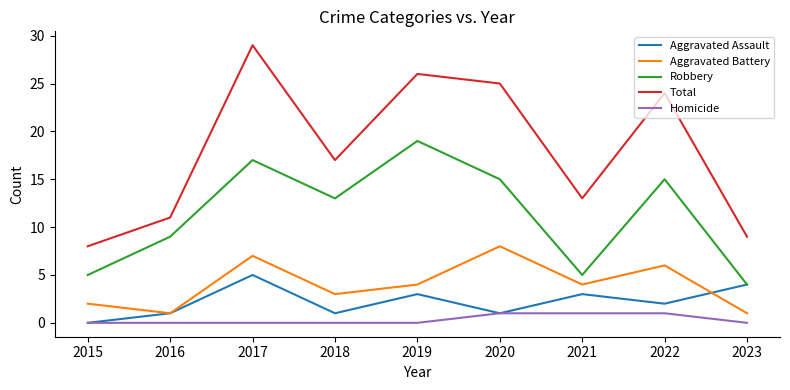

True or false: Total has more than 0 points higher than both neighbors.

True